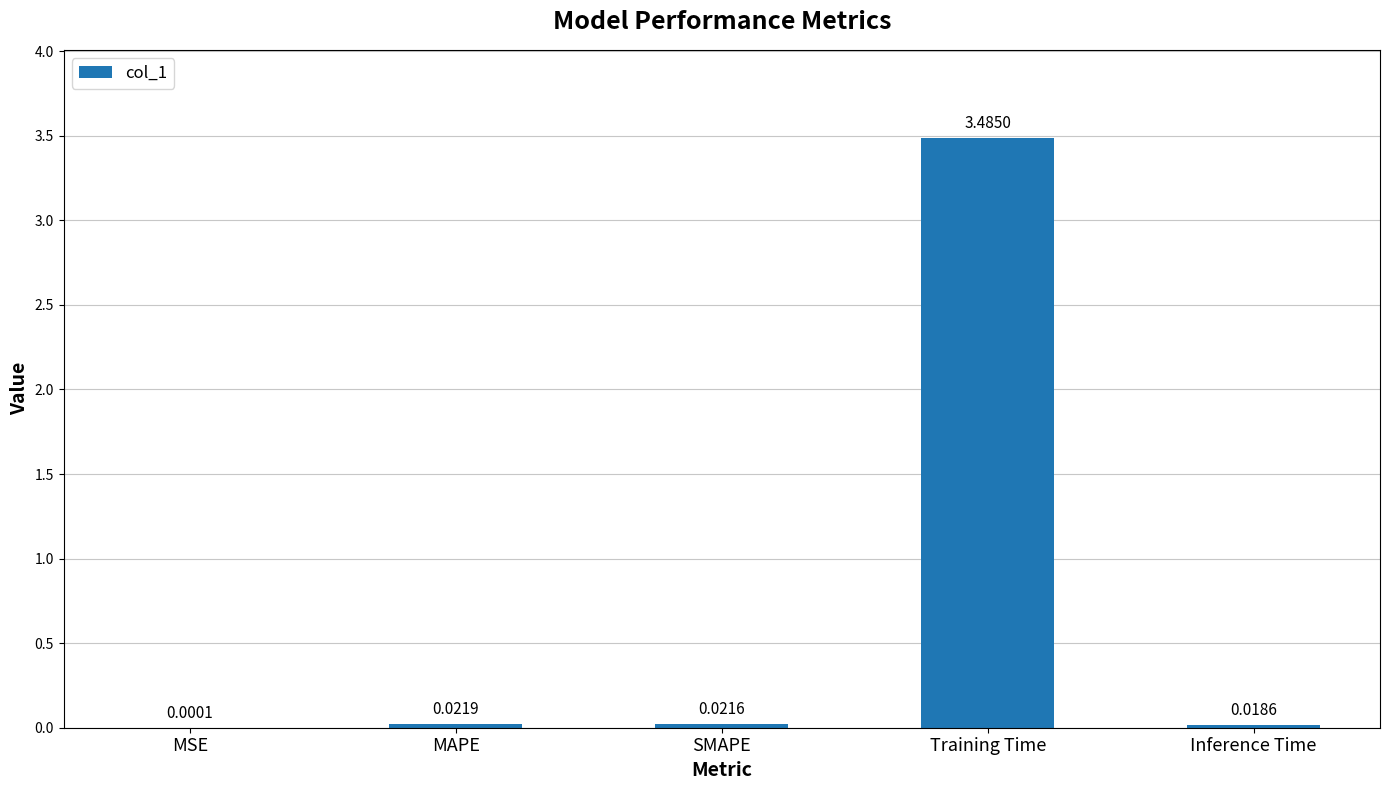

Which has a higher value, Inference Time or Training Time?

Training Time